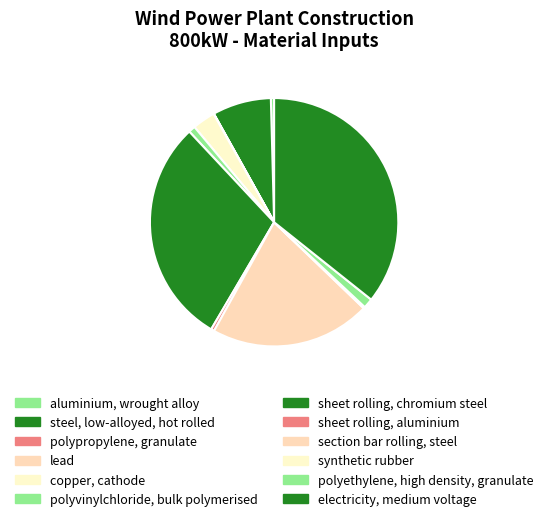

To the nearest percent, what is the difference between the copper, cathode and lead slice percentages?

3%